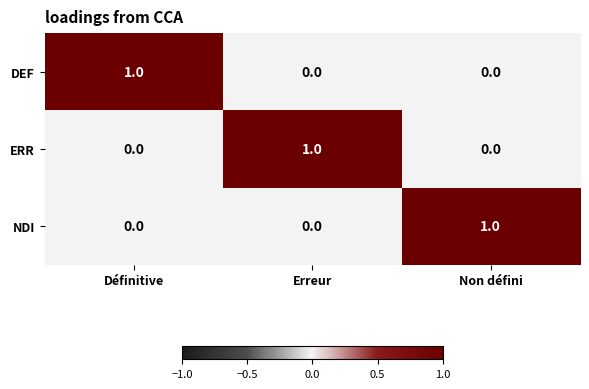

What is the total value across all series at Erreur?

1